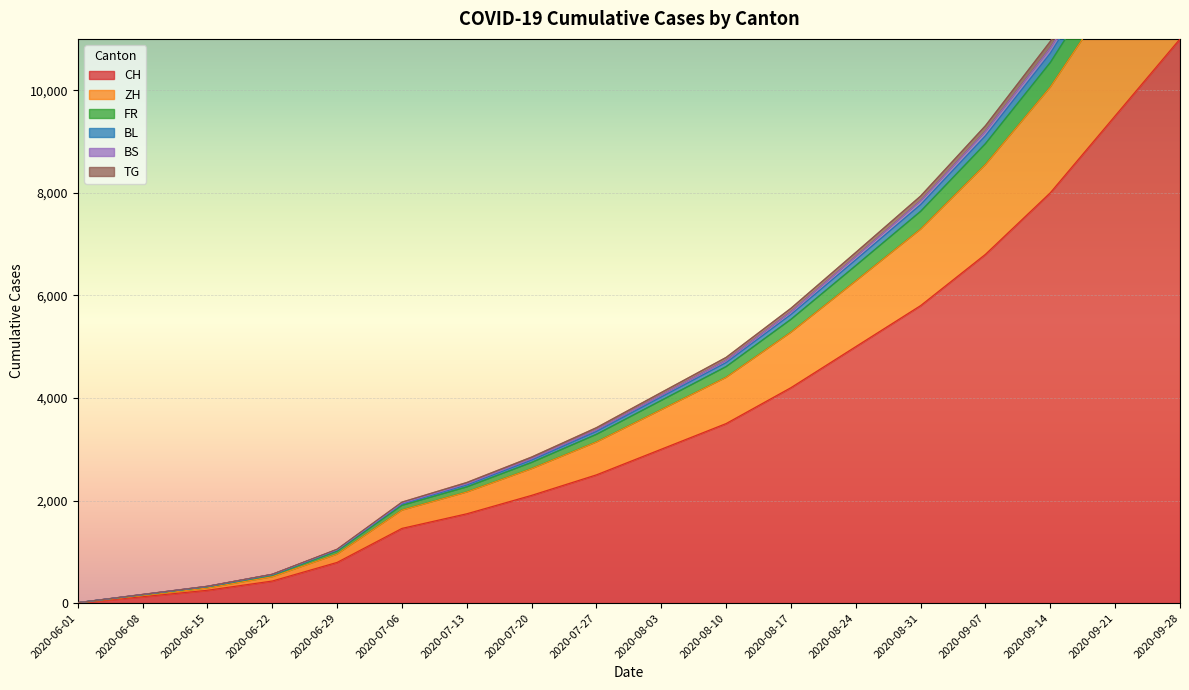

The CH series shows 2033 at 2020-08-03. True or false?

False